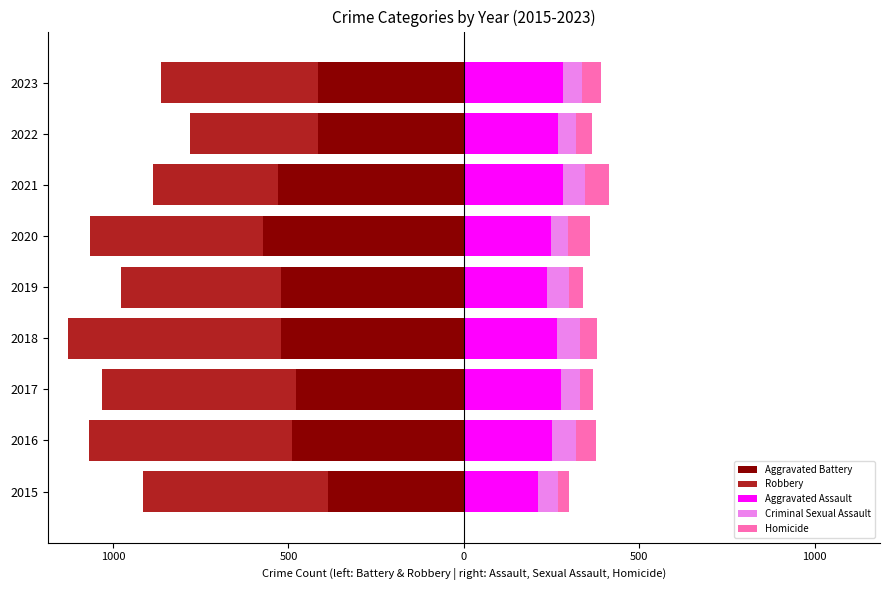

How many series are shown in this chart?

5